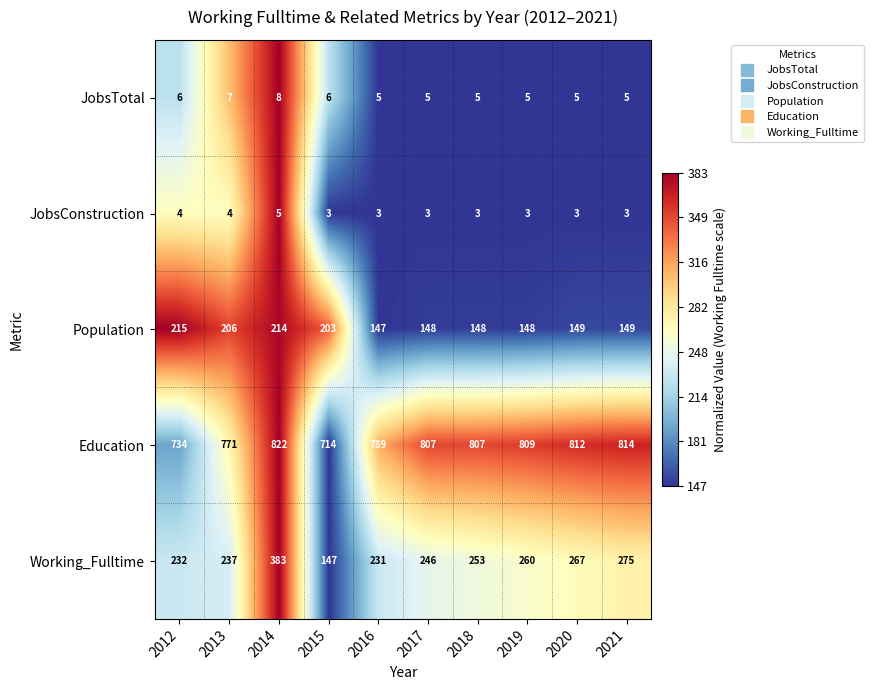

Which series has the largest total across all categories?

Education